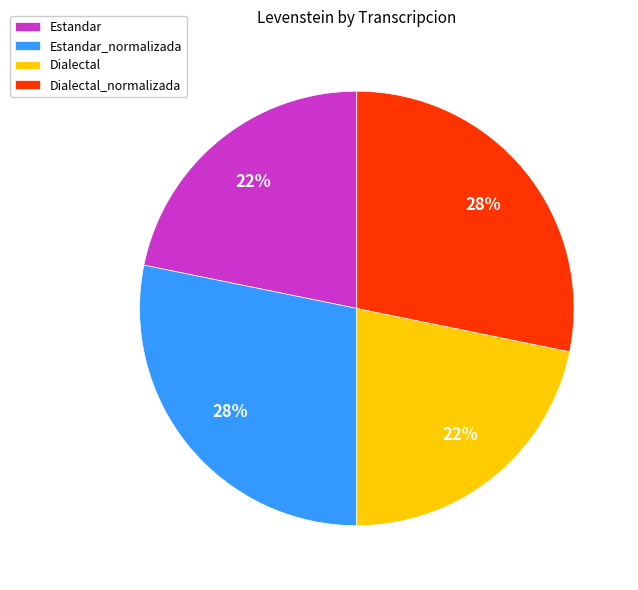

Which has a higher value, Estandar or Dialectal_normalizada?

Dialectal_normalizada